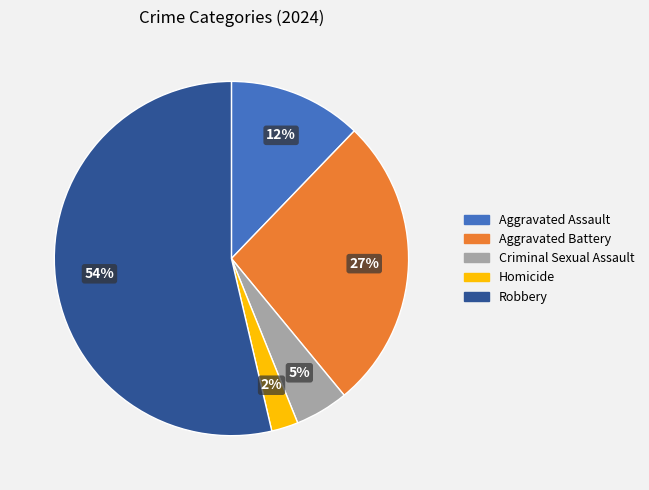

To the nearest percent, what is the difference between the Criminal Sexual Assault and Robbery slice percentages?

49%